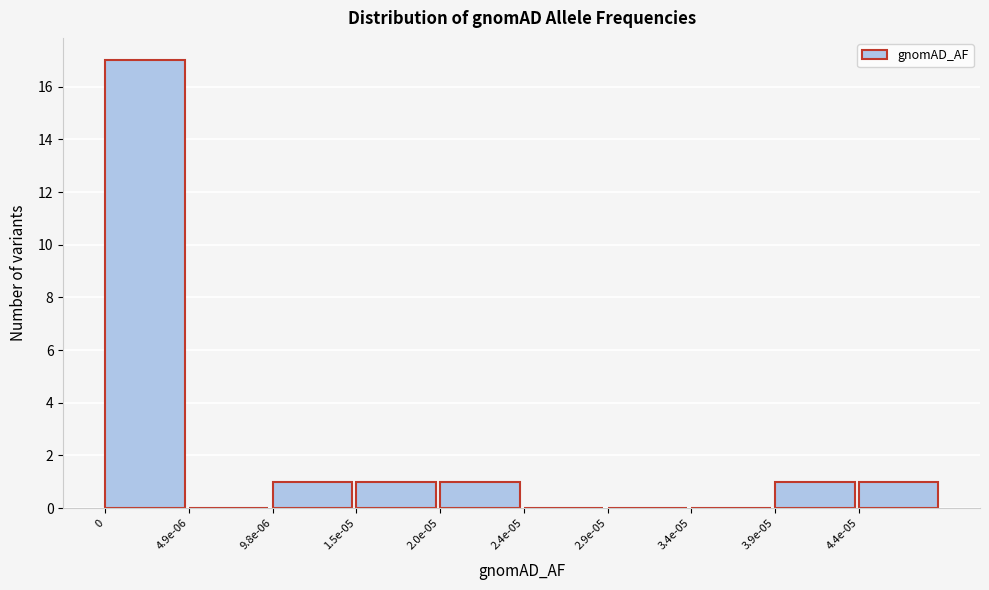

Reading left to right, what are all the values shown in this chart?

0=17	4.9e-06=0	9.8e-06=1	1.5e-05=1	2.0e-05=1	2.4e-05=0	2.9e-05=0	3.4e-05=0	3.9e-05=1	4.4e-05=1